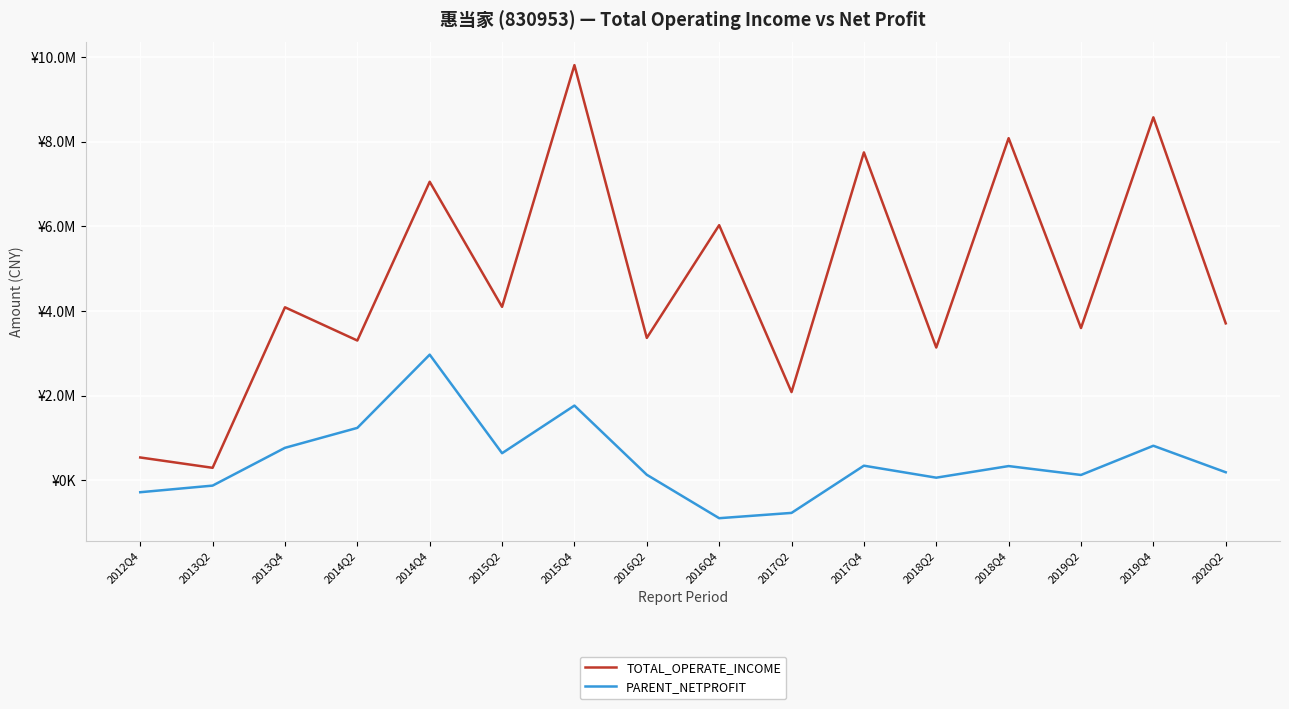

What is the difference between the PARENT_NETPROFIT values at 2014Q2 and 2015Q2?

598238.5